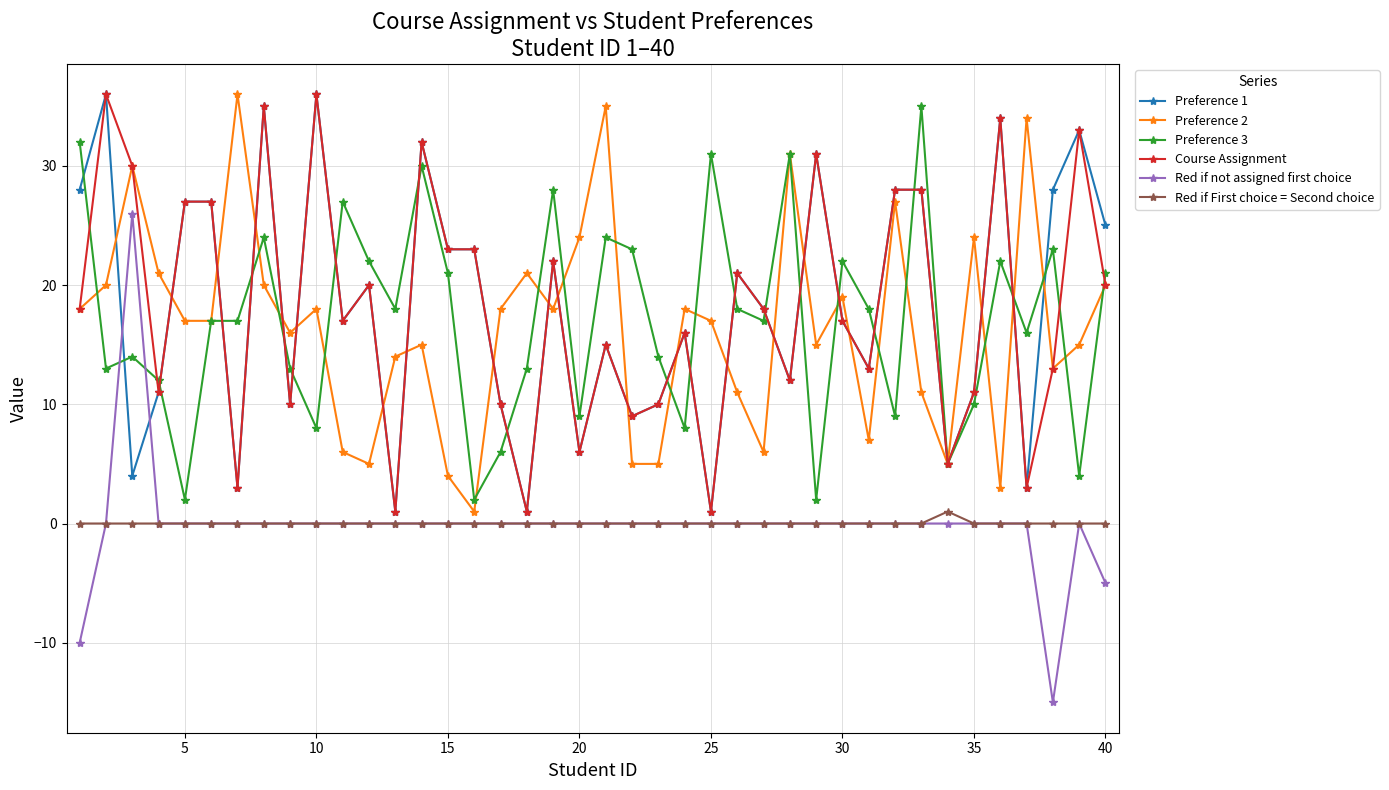

Which series has the largest range (max minus min)?

Red if not assigned first choice